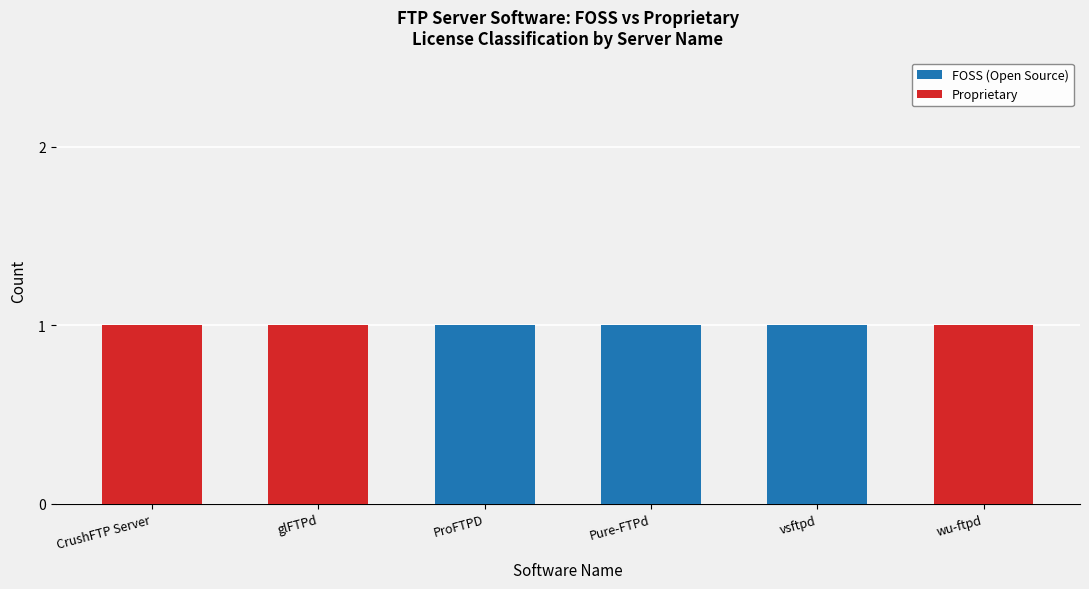

What is the sum of all FOSS (Open Source) values?

3